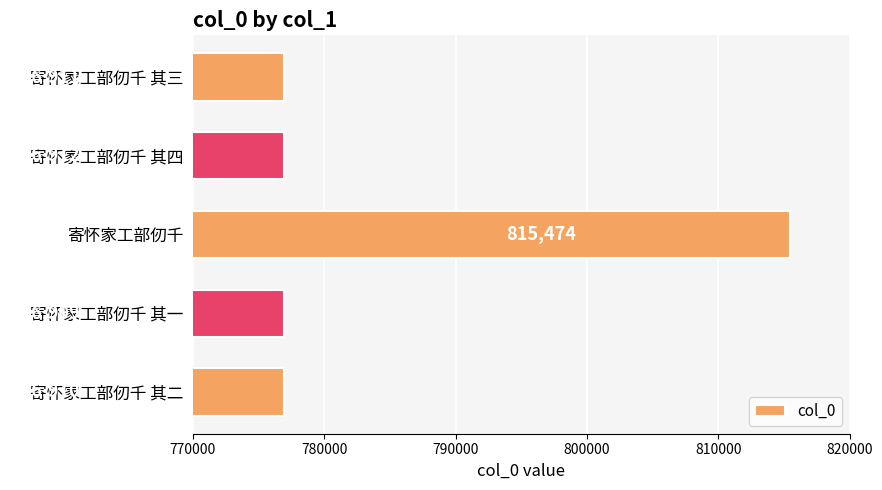

What is the ratio of the value at 寄怀家工部仞千 to the value at 寄怀家工部仞千 其三?

1.0